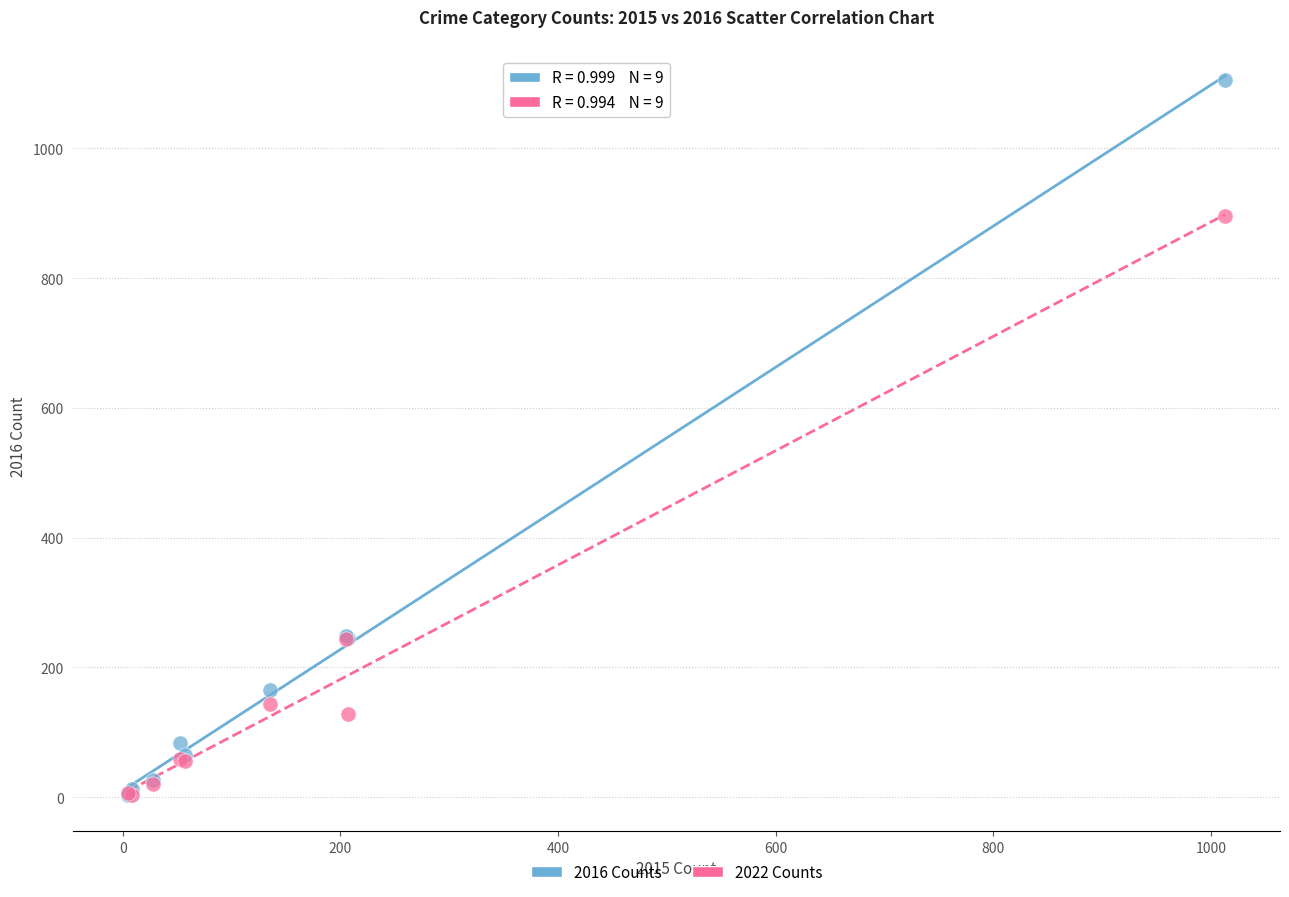

Which series has the widest spread of Y values?

2016 Counts